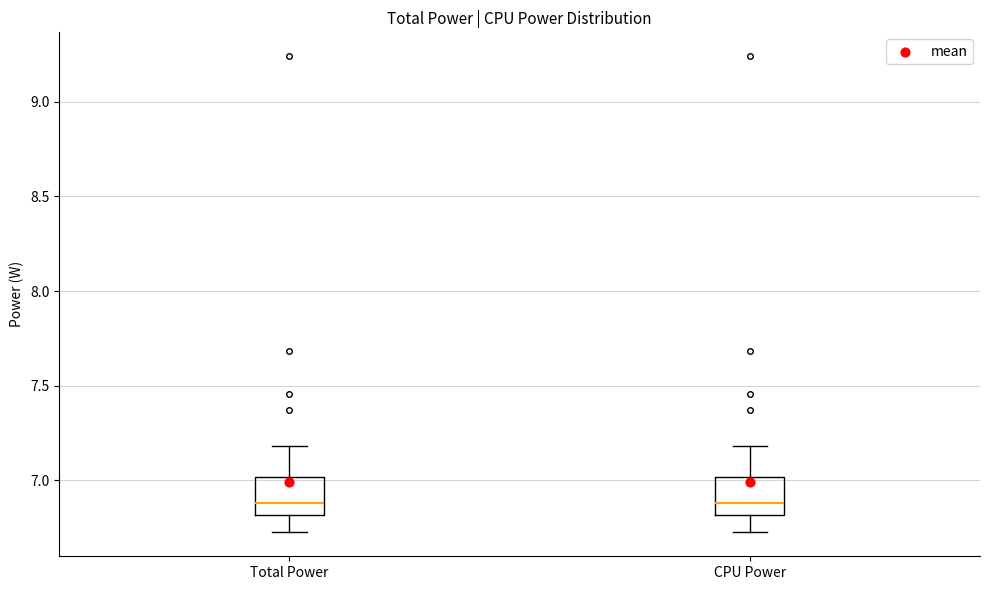

Where is the upper edge of the box for CPU Power on the y-axis? The values are not printed on the chart, so give them approximately, as read against the axis.

7.0